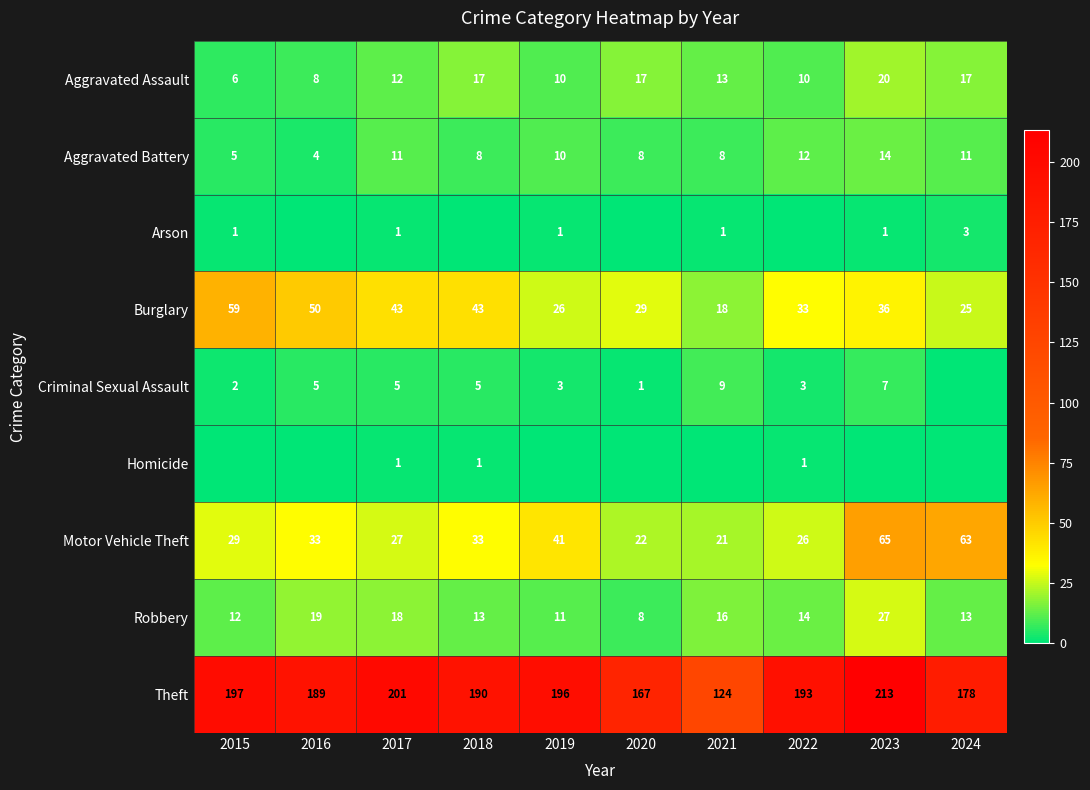

At which category is the sum across all series the highest?

2023